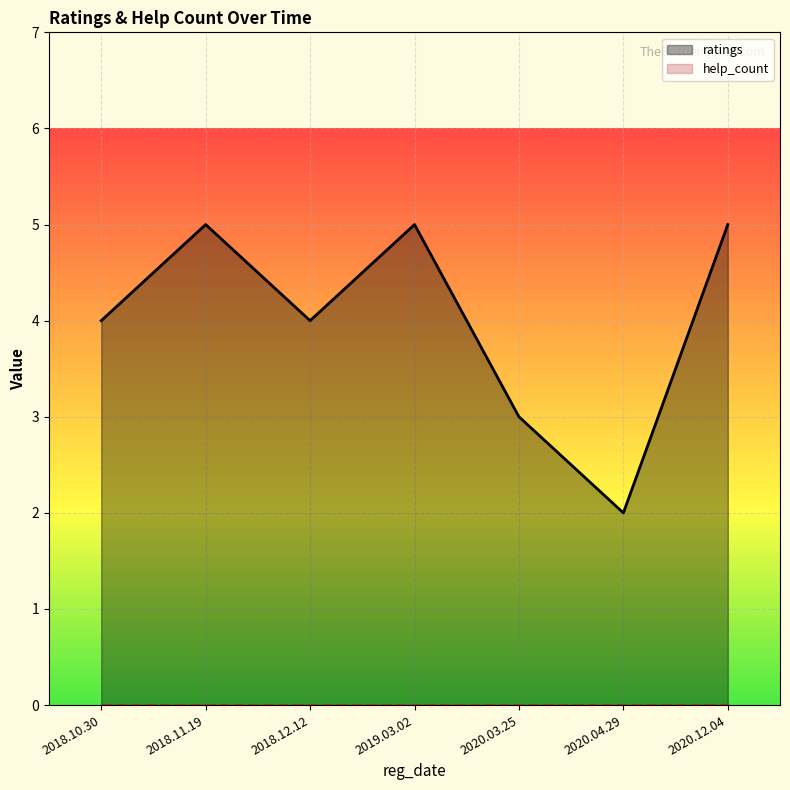

Does the chart display data point markers on the line(s)?

No